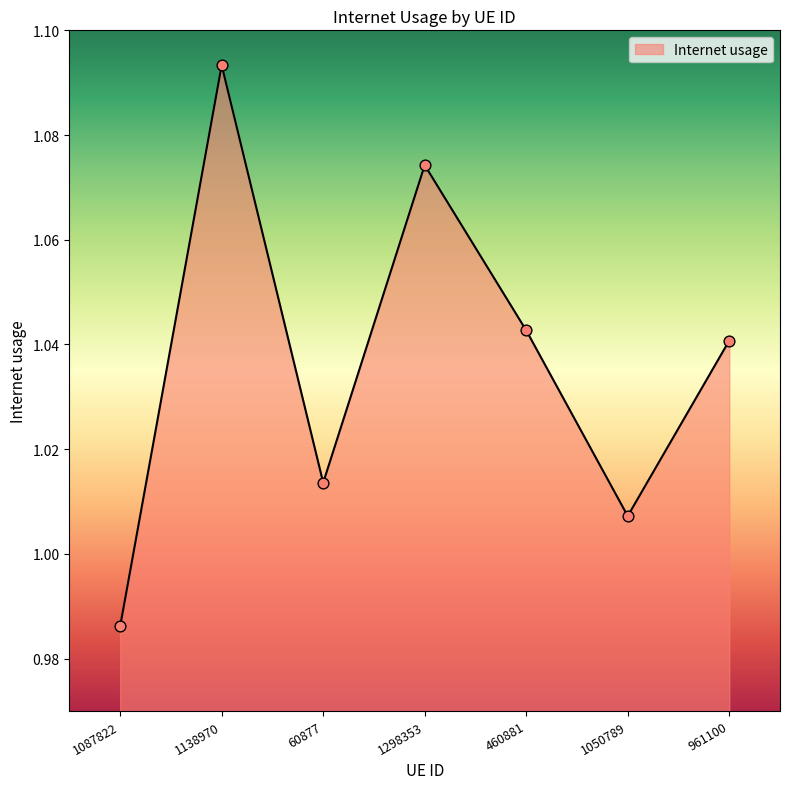

Between 961100 and 60877, which is larger?

961100